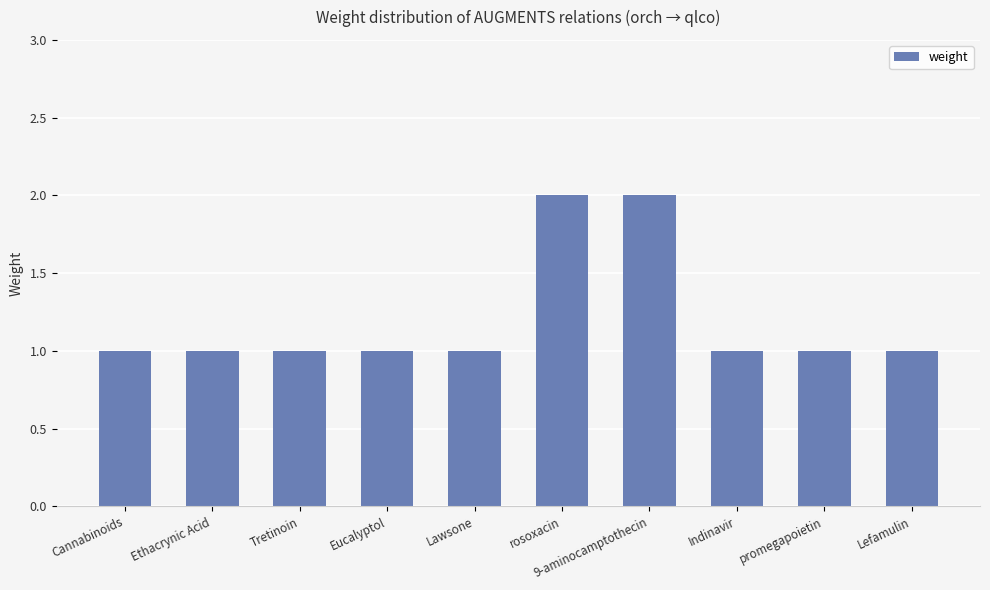

The value at rosoxacin is 1. True or false?

False